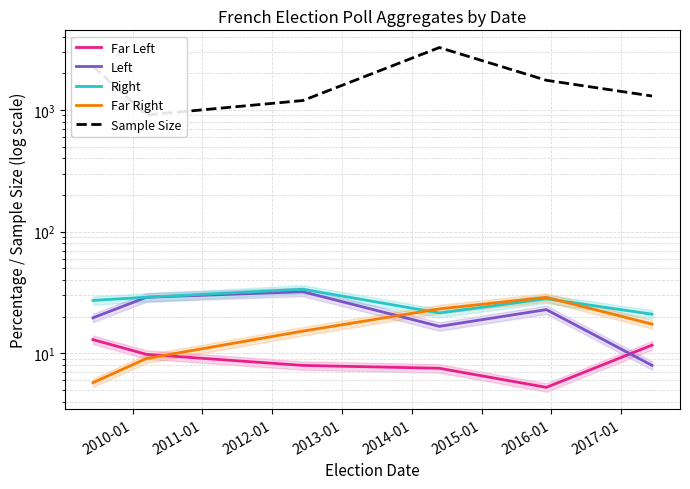

What is the approximate value of Right at 2013-01?

28.1